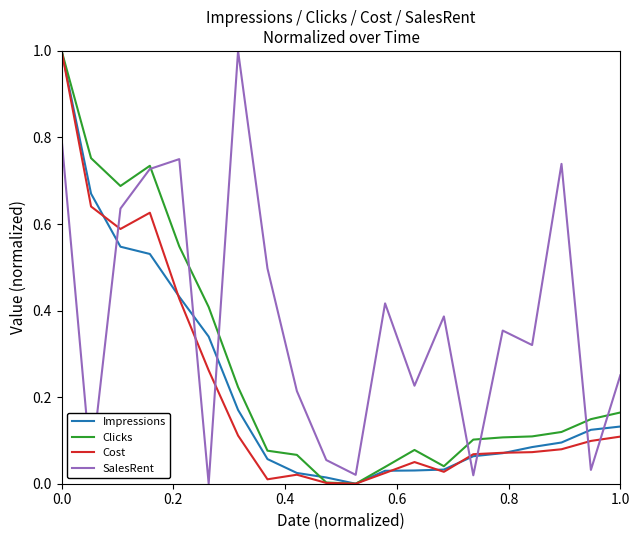

What is the difference between the maximum and minimum values in the Cost series?

1.0